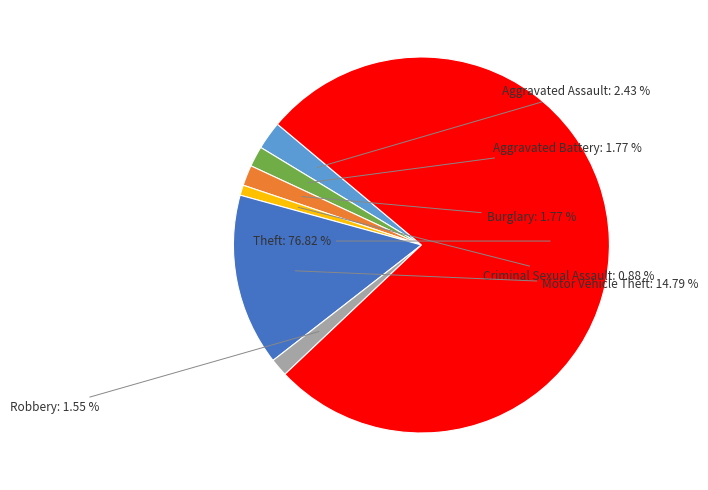

Does Criminal Sexual Assault account for over 50% of the chart?

No